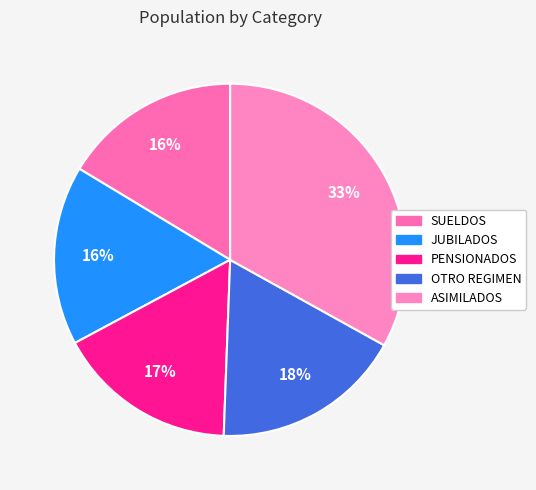

Count the number of slices in the pie.

5